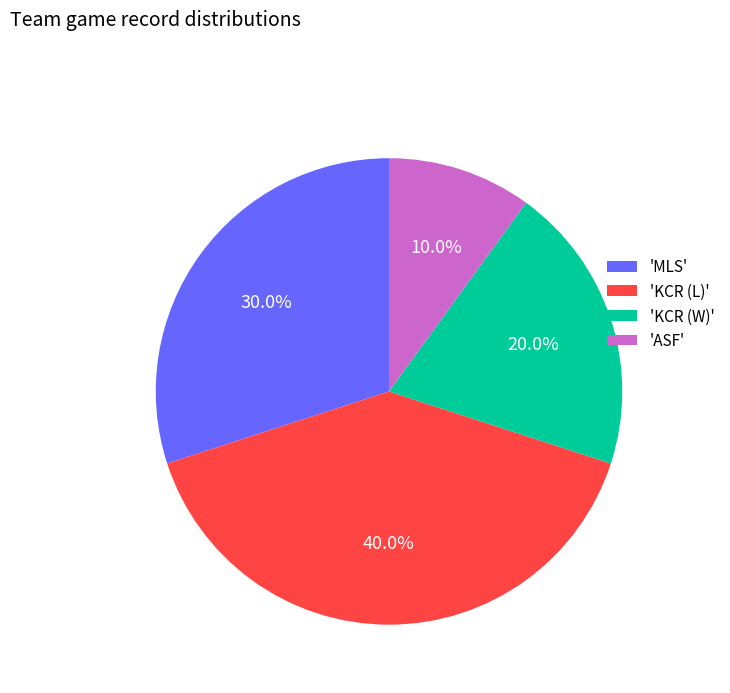

Rank the categories by value from lowest to highest.

'ASF', 'KCR (W)', 'MLS', 'KCR (L)'